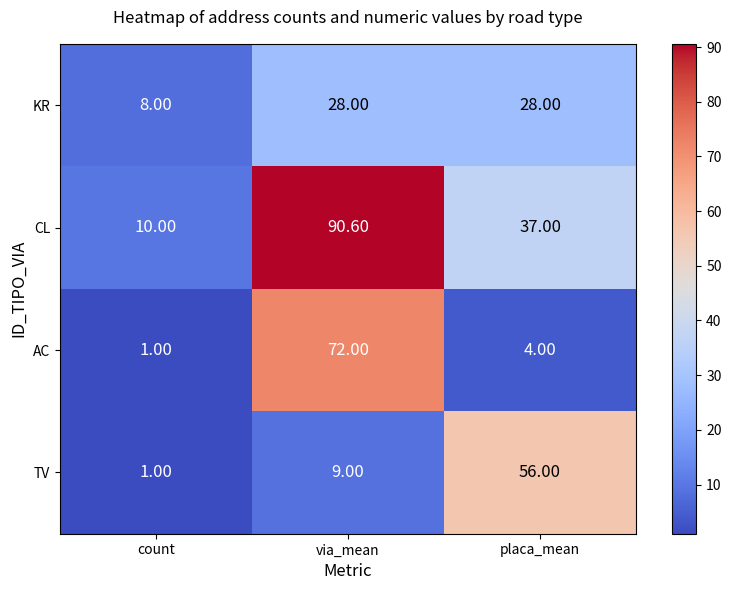

Which series has the widest spread of values?

CL